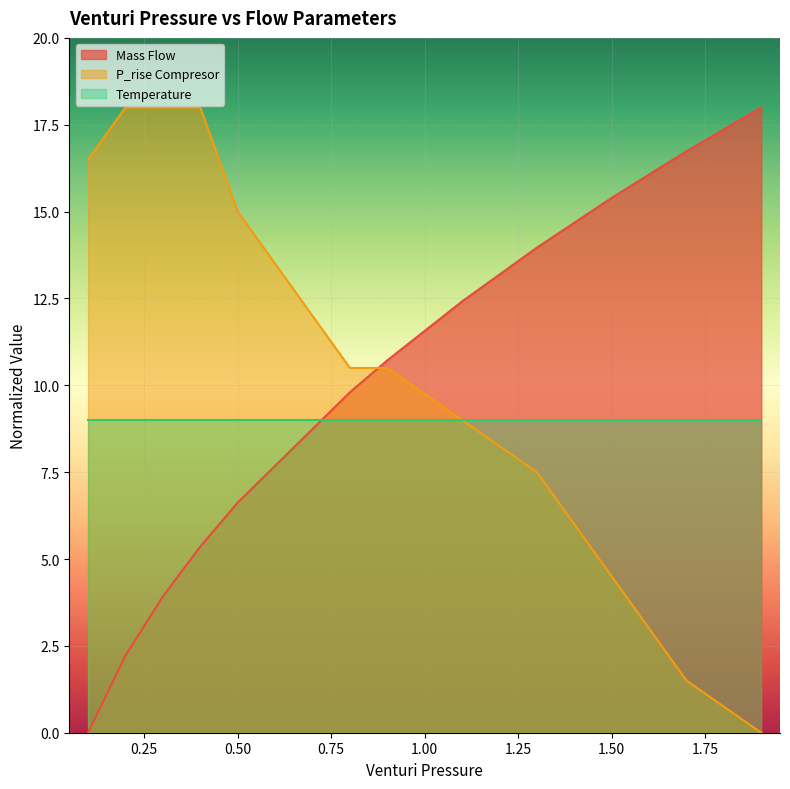

How many lines are shown in the chart?

3